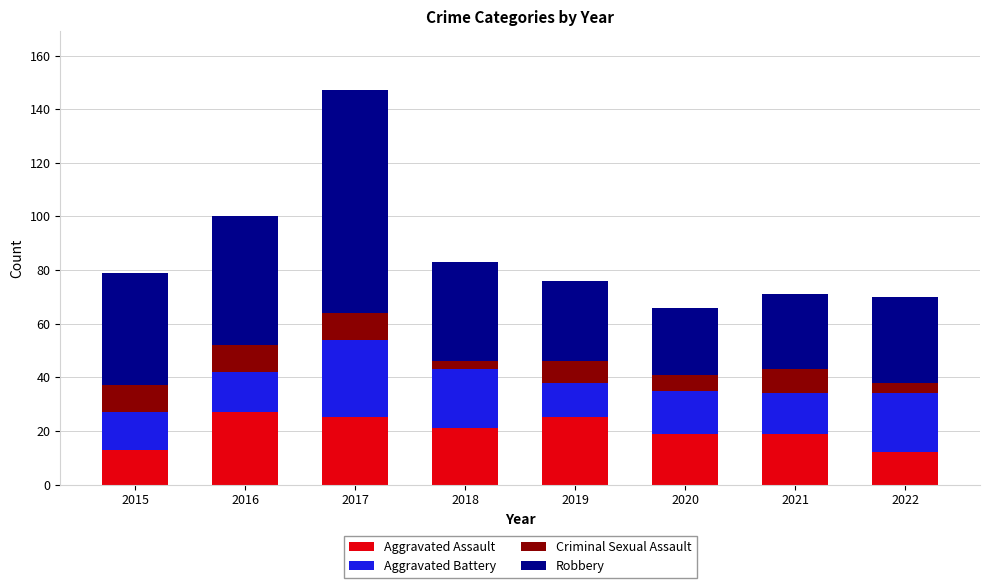

What is the sum of the Aggravated Assault values at 2016 and 2017?

52